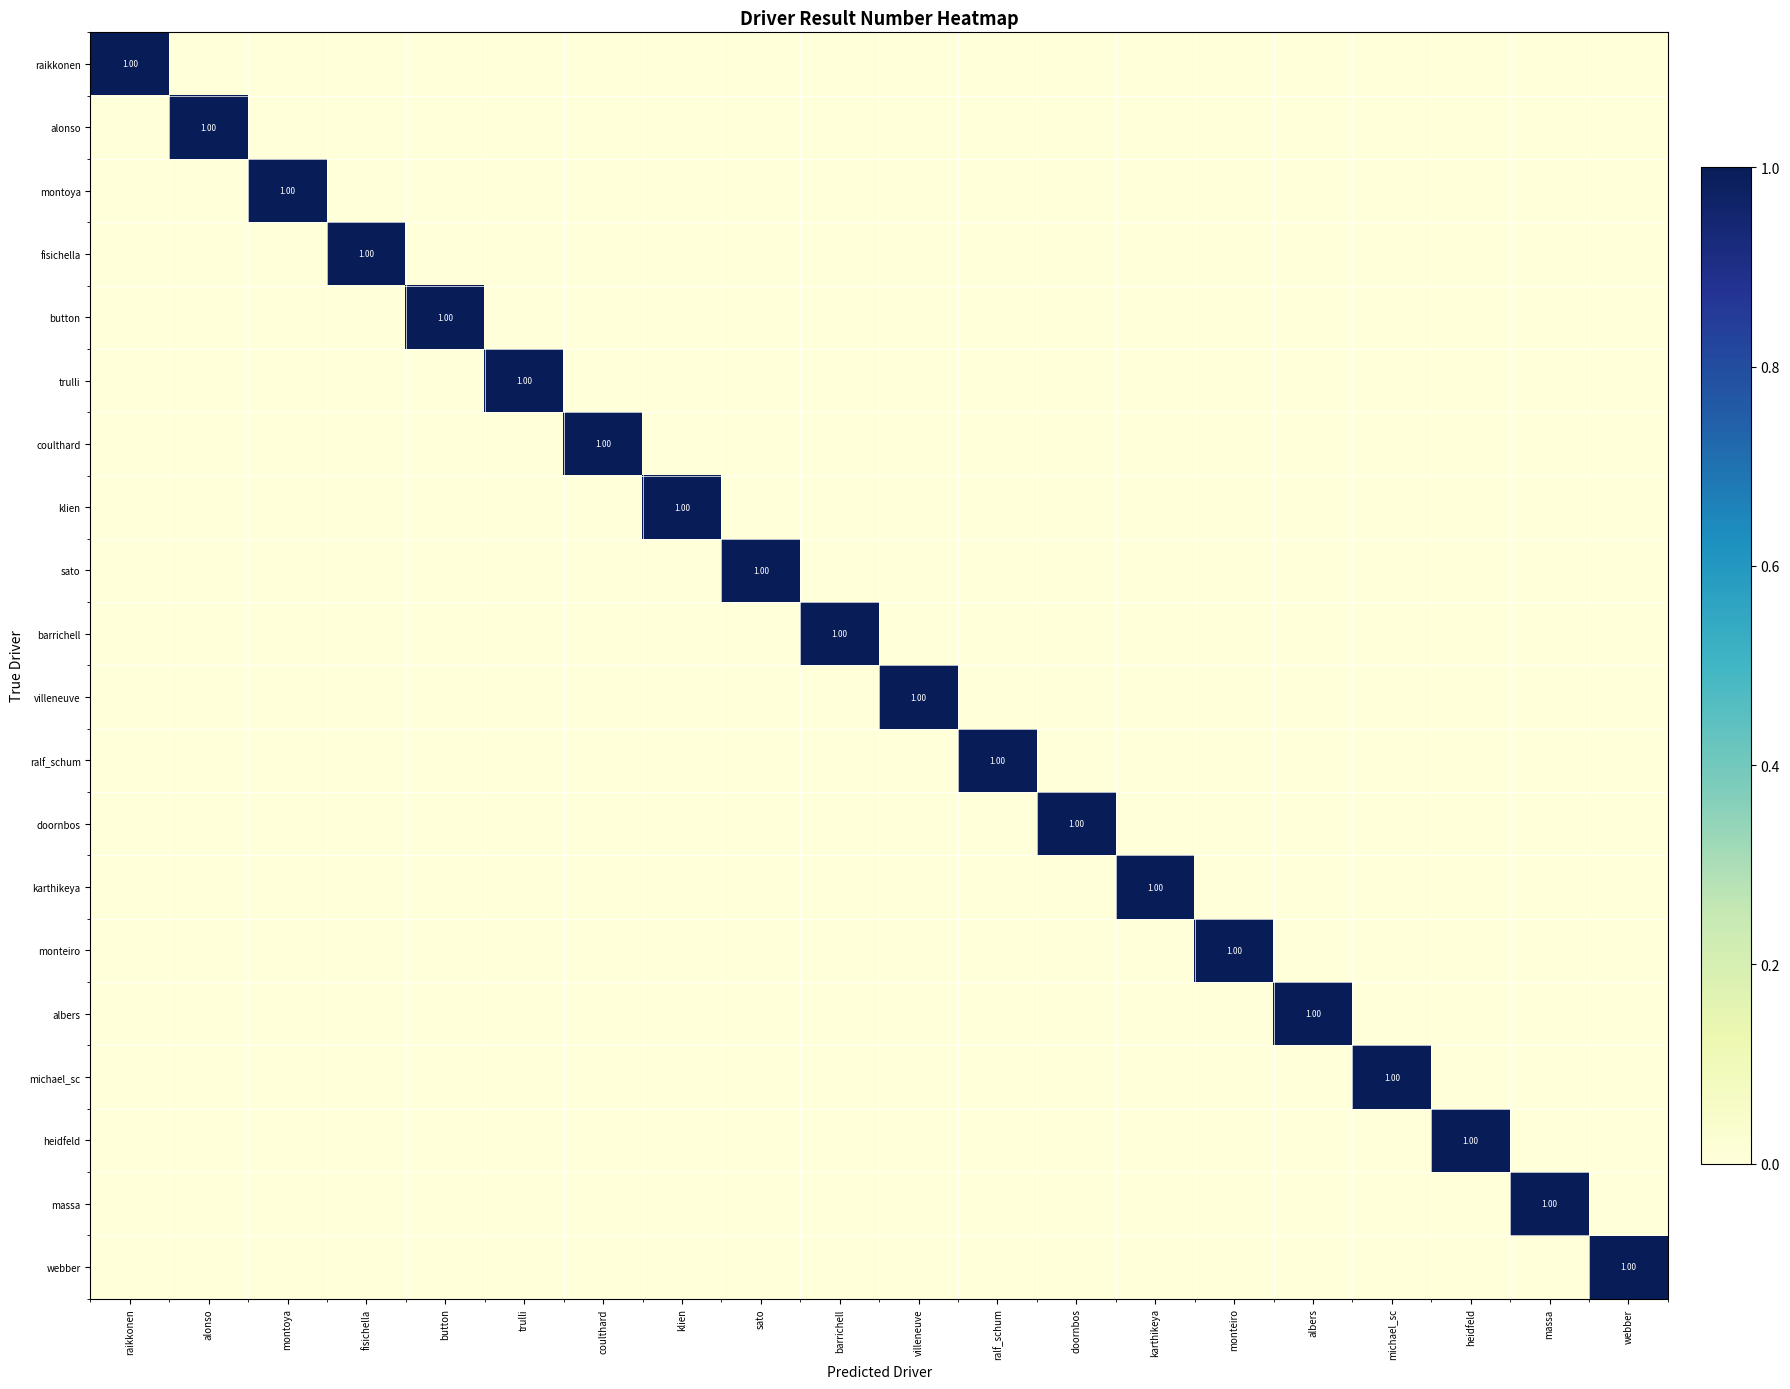

Is the value of heidfeld at webber greater than the value of michael_sc at villeneuve?

No